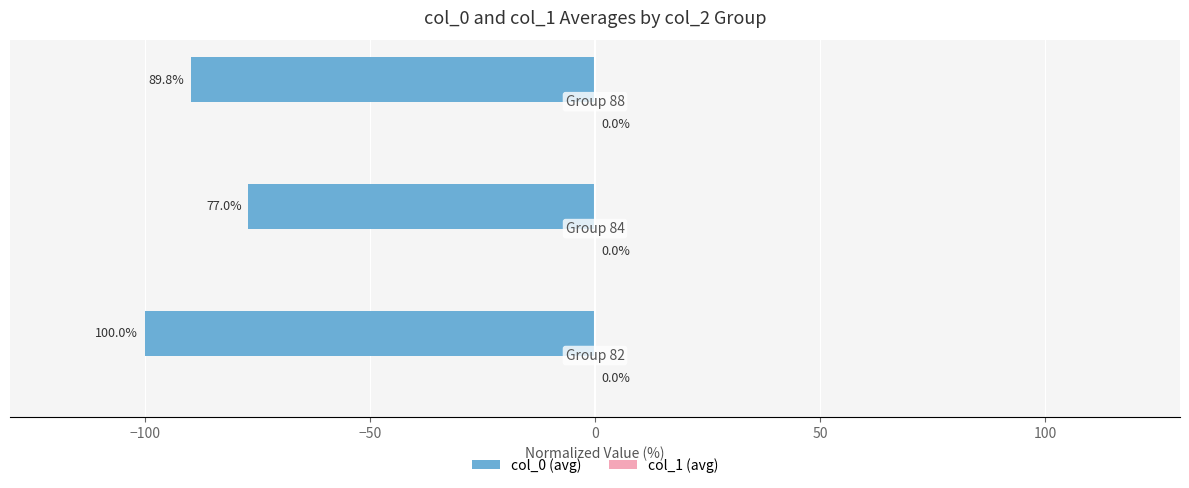

Reading right to left, list all the values displayed in this chart.

col_0 (avg): -89.8	-77.0	-100.0
col_1 (avg): 0.0	0.0	0.0